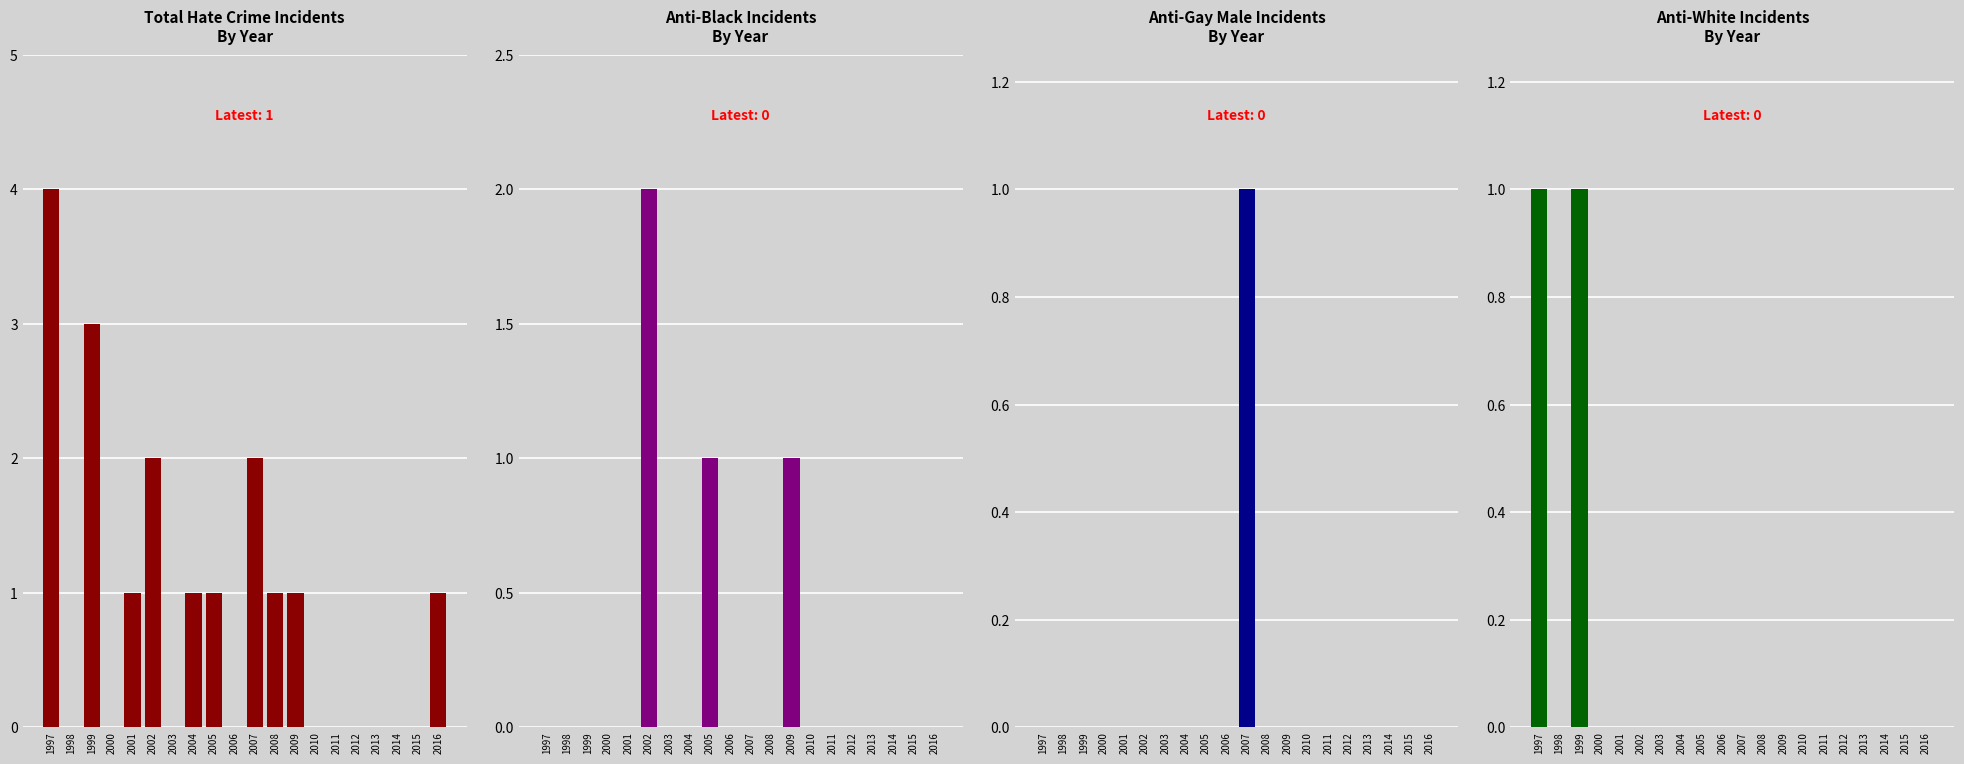

Does the chart contain any negative values?

No